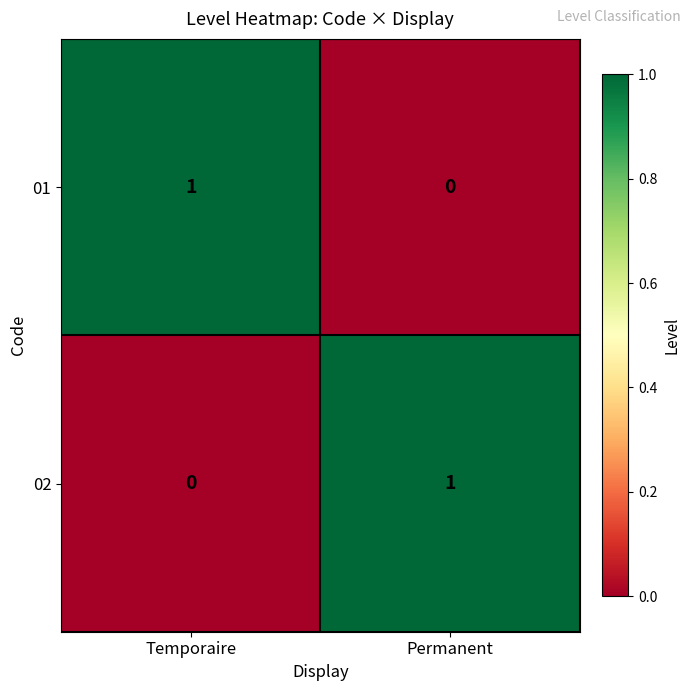

Reading left to right, what are all the values shown in this chart?

01: Temporaire=1	Permanent=0
02: Temporaire=0	Permanent=1